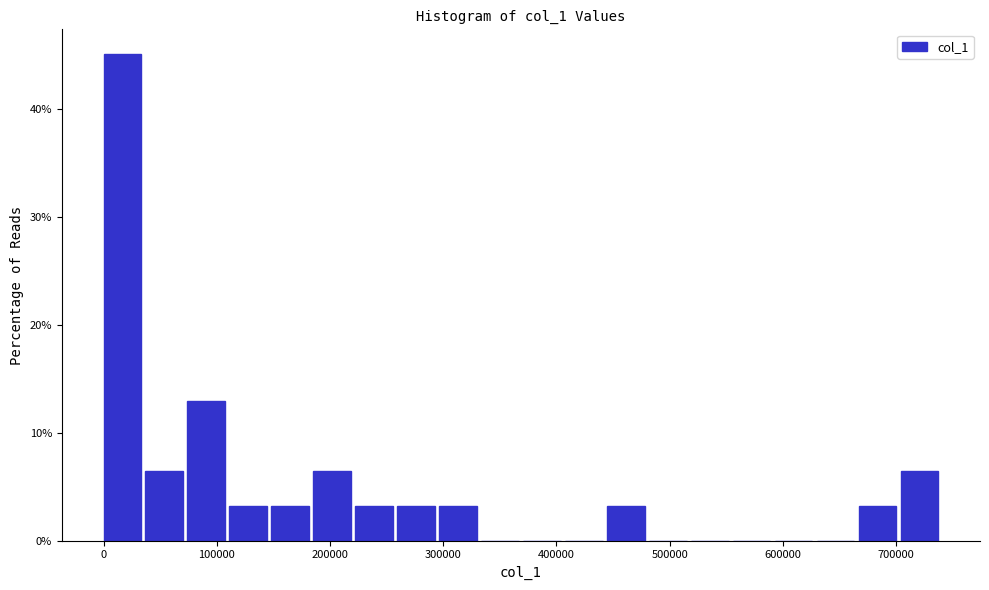

Around what value on the x-axis is the tallest bar? Give the approximate position of its centre, as read against the axis.

20000